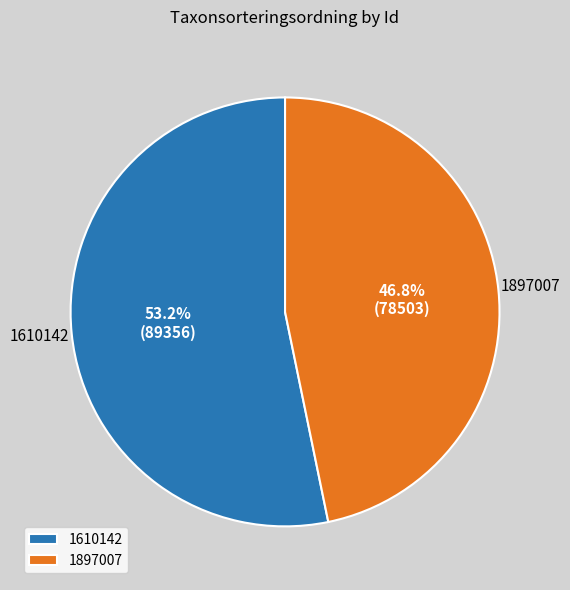

Approximately how many times larger is the value at 1897007 compared to 1610142?

0.9